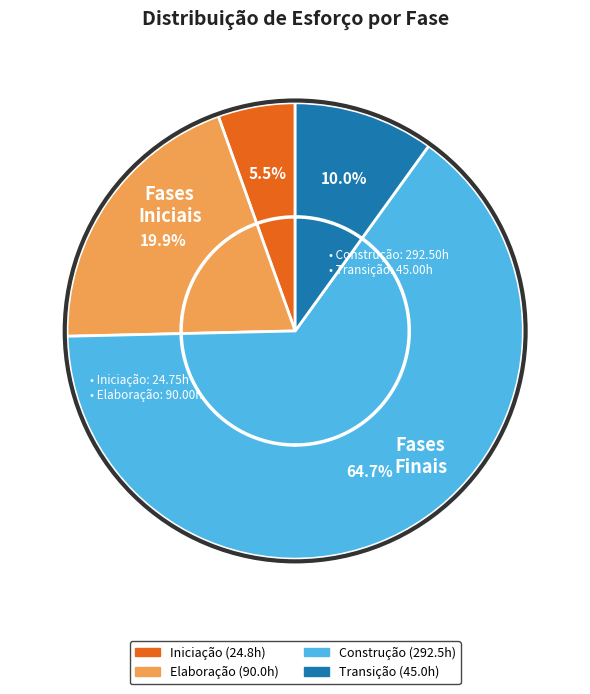

Count the number of slices in the pie.

4